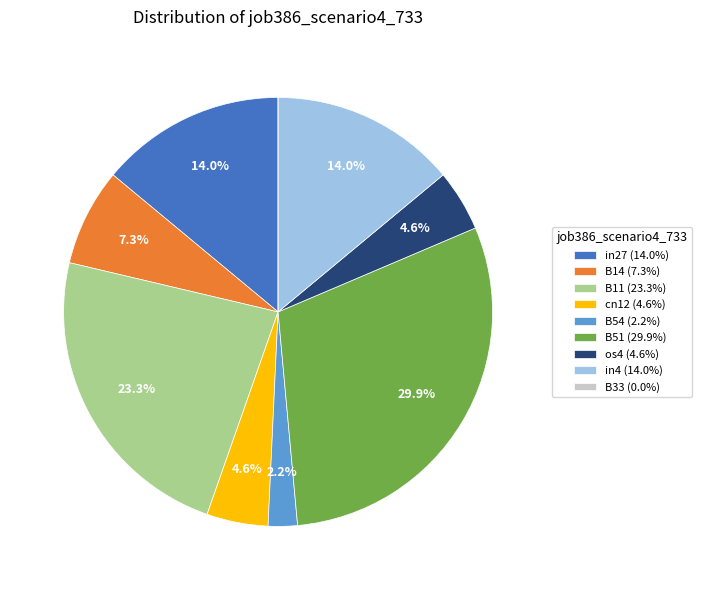

Is there any slice that represents more than half of the pie?

No